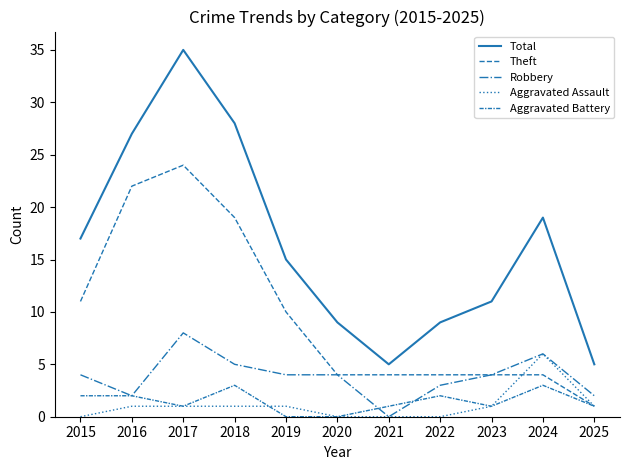

Does the chart display data point markers on the line(s)?

No